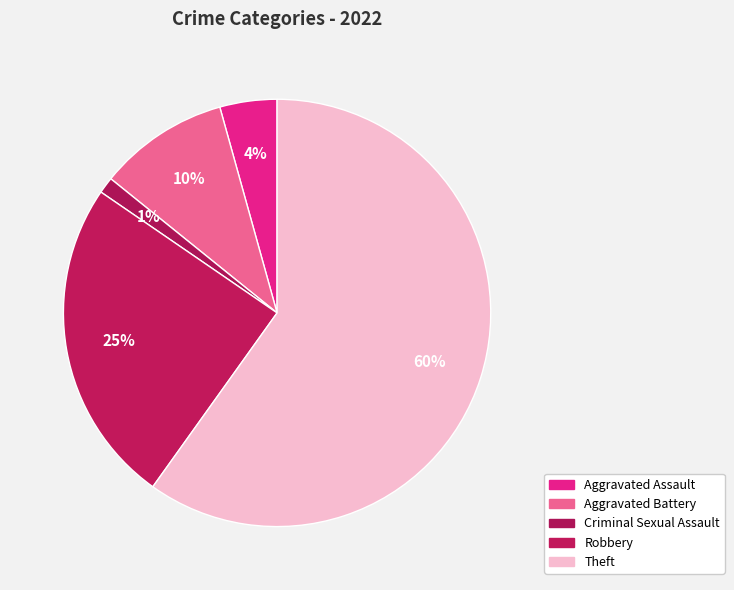

Which category has the smallest portion of the pie?

Criminal Sexual Assault